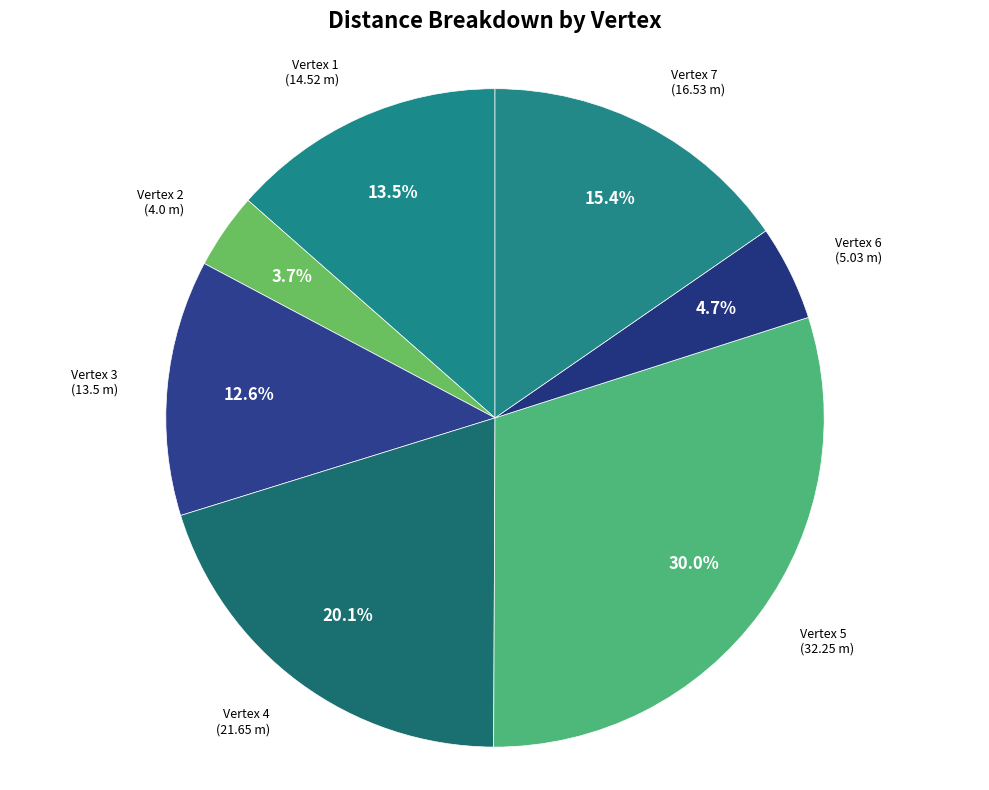

Rank the categories by value from highest to lowest.

Vertex 5, Vertex 4, Vertex 7, Vertex 1, Vertex 3, Vertex 6, Vertex 2